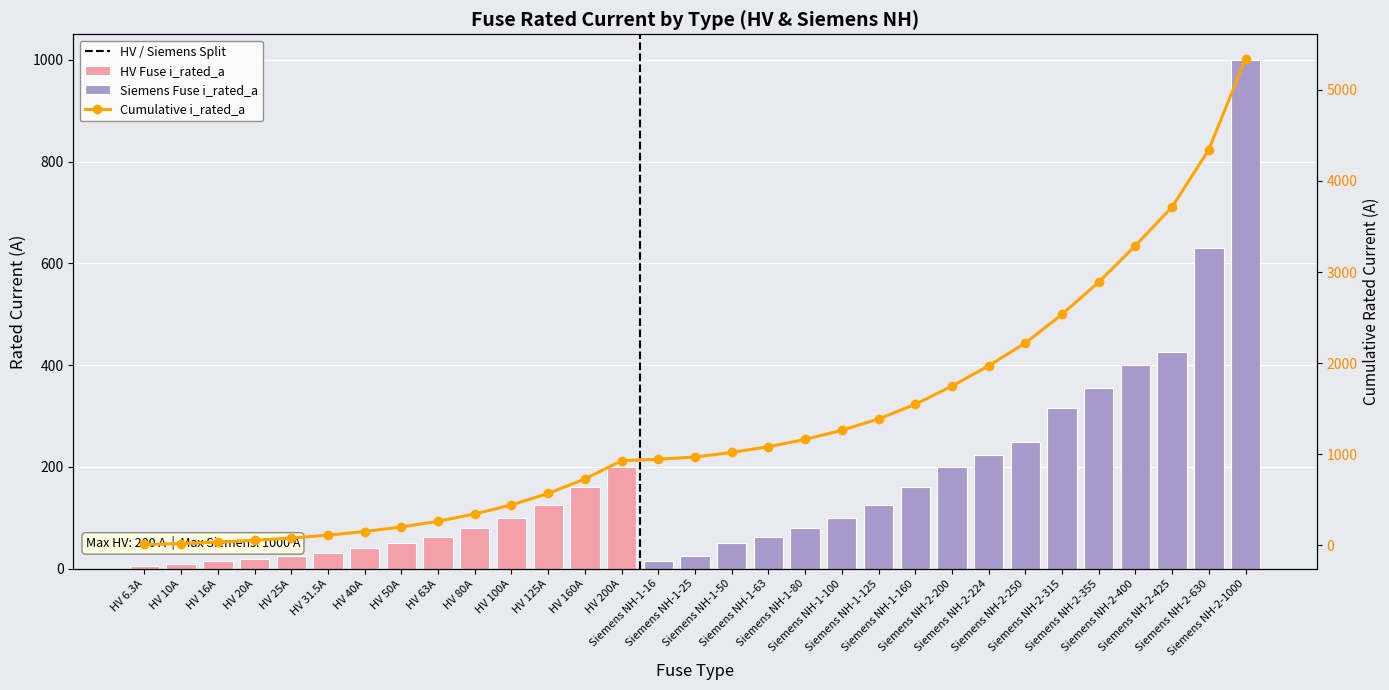

What is the change in value from HV 16A to HV 25A?

+9.0